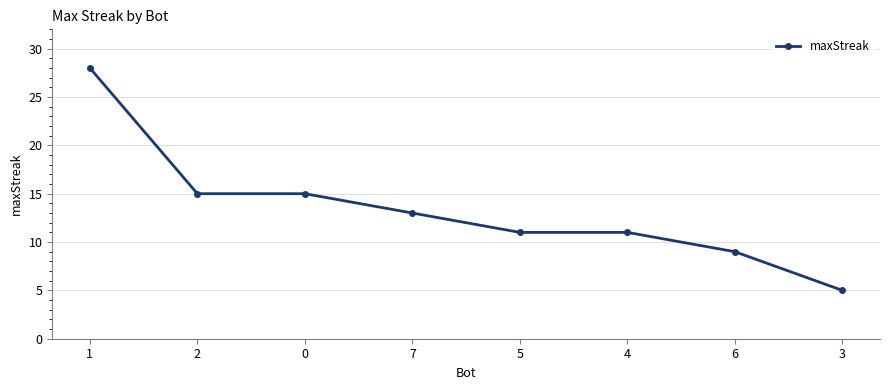

True or false: the data shows 11 at 4.

True